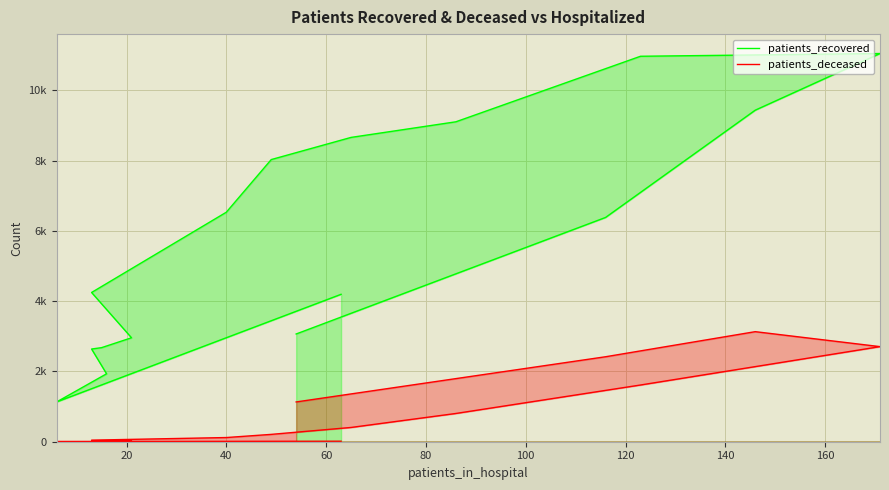

Which series has the widest spread of values?

patients_recovered